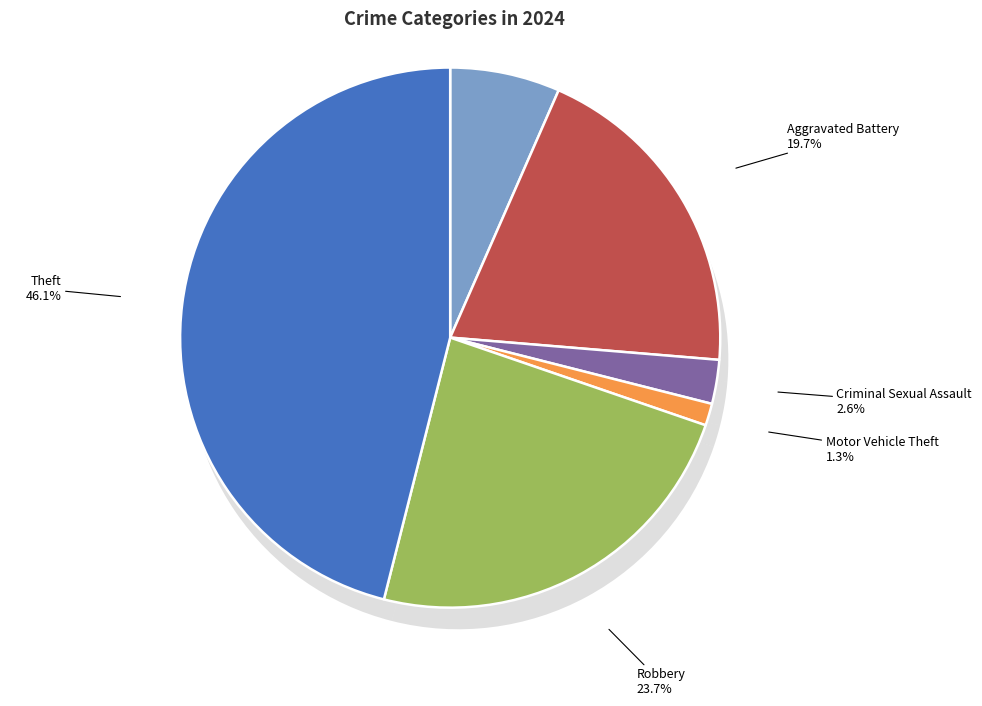

Is it true that Aggravated Assault is 7% of the pie?

True